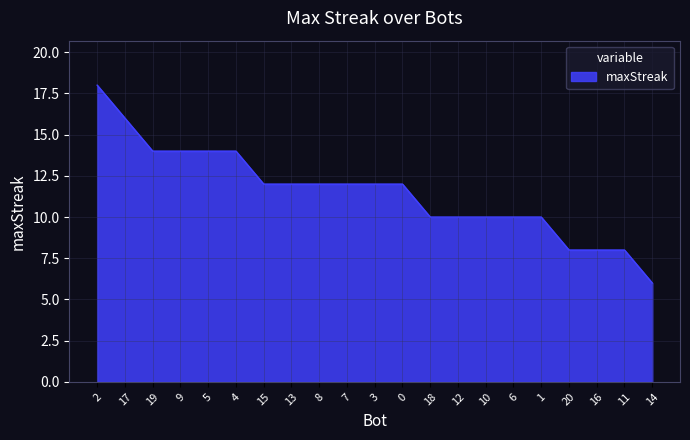

Count the values in the range 10 to 14.

15